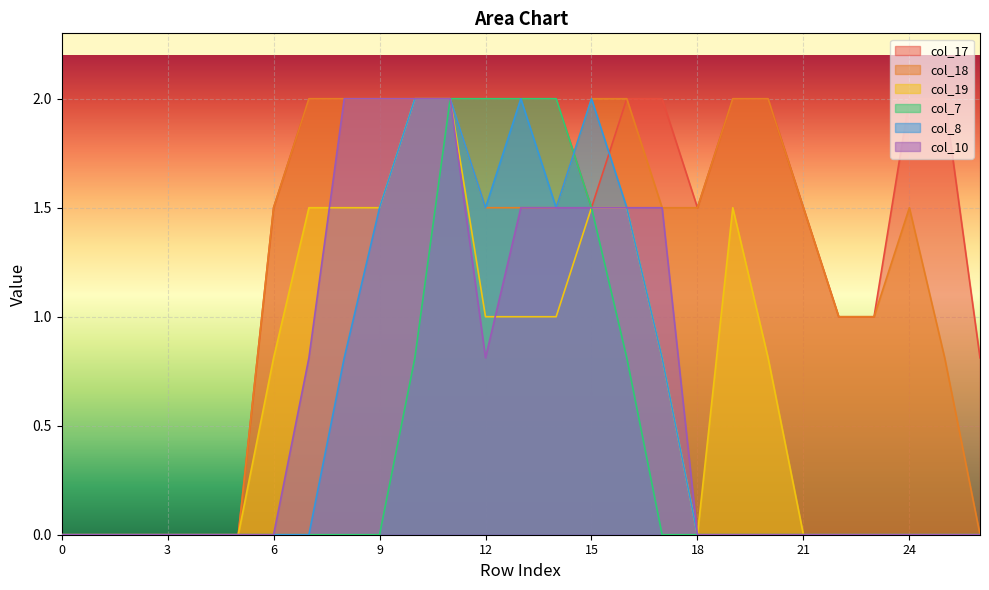

Reading left to right, what are all the values shown in this chart?

col_17: 0.0	0.0	0.0	0.0	0.0	0.0	1.5	2.0	2.0	2.0	2.0	2.0	2.0	2.0	2.0	1.5	2.0	2.0	1.5	2.0	2.0	1.5	1.0	1.0	2.0	2.0	0.8
col_18: 0.0	0.0	0.0	0.0	0.0	0.0	1.5	2.0	2.0	2.0	2.0	2.0	1.5	1.5	1.5	2.0	2.0	1.5	1.5	2.0	2.0	1.5	1.0	1.0	1.5	0.8	0.0
col_19: 0.0	0.0	0.0	0.0	0.0	0.0	0.8	1.5	1.5	1.5	2.0	2.0	1.0	1.0	1.0	1.5	1.5	0.8	0.0	1.5	0.8	0.0	0.0	0.0	0.0	0.0	0.0
col_7: 0.0	0.0	0.0	0.0	0.0	0.0	0.0	0.0	0.0	0.0	0.8	2.0	2.0	2.0	2.0	1.5	0.8	0.0	0.0	0.0	0.0	0.0	0.0	0.0	0.0	0.0	0.0
col_8: 0.0	0.0	0.0	0.0	0.0	0.0	0.0	0.0	0.8	1.5	2.0	2.0	1.5	2.0	1.5	2.0	1.5	0.8	0.0	0.0	0.0	0.0	0.0	0.0	0.0	0.0	0.0
col_10: 0.0	0.0	0.0	0.0	0.0	0.0	0.0	0.8	2.0	2.0	2.0	2.0	0.8	1.5	1.5	1.5	1.5	1.5	0.0	0.0	0.0	0.0	0.0	0.0	0.0	0.0	0.0